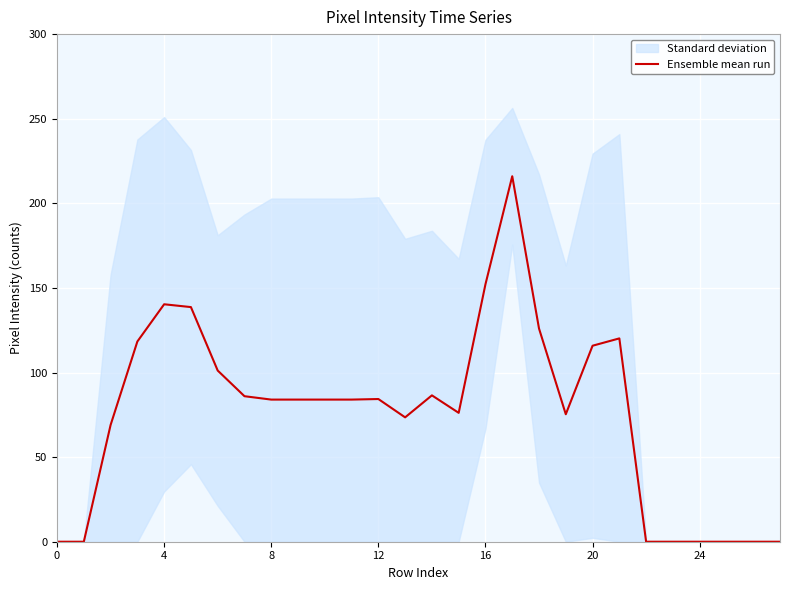

What is the label of the 5th point from the right?

23